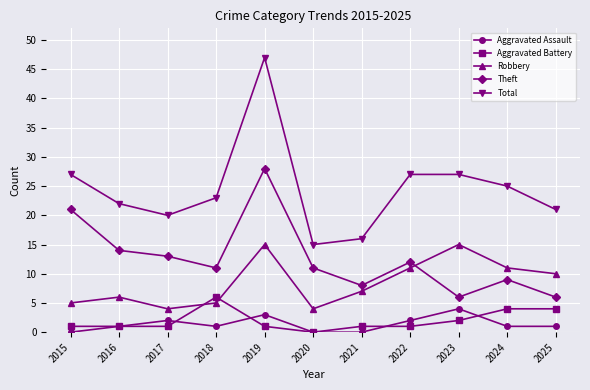

Which series has the widest spread of values?

Total